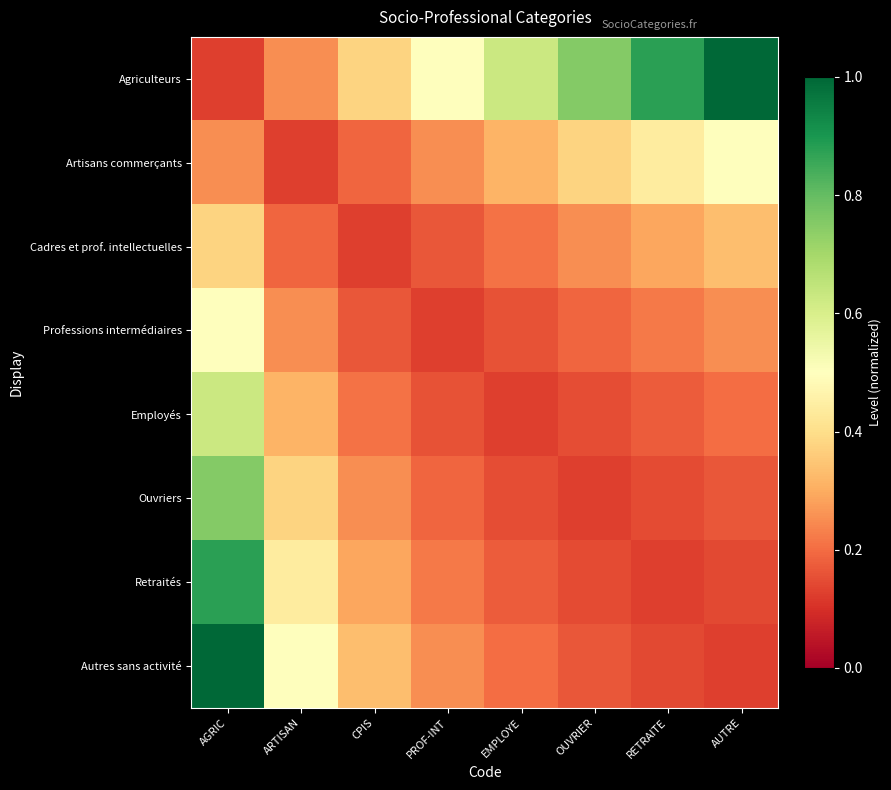

At EMPLOYE, list the series in order from largest to smallest.

Agriculteurs, Artisans commerçants, Cadres et prof. intellectuelles, Autres sans activité, Retraités, Professions intermédiaires, Ouvriers, Employés